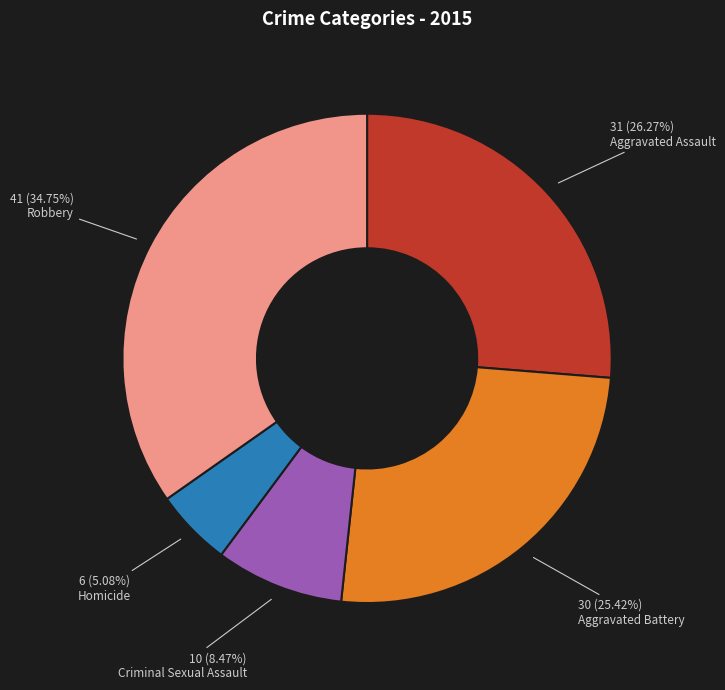

The Aggravated Battery slice represents 35% of the pie. True or false?

False